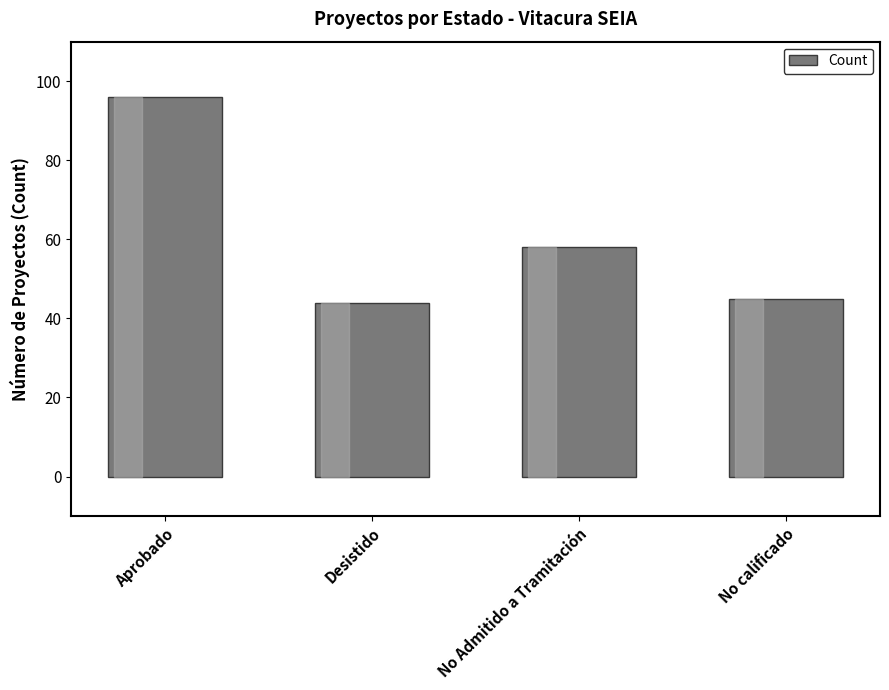

Rank the categories by value from lowest to highest.

Desistido, No calificado, No Admitido a Tramitación, Aprobado